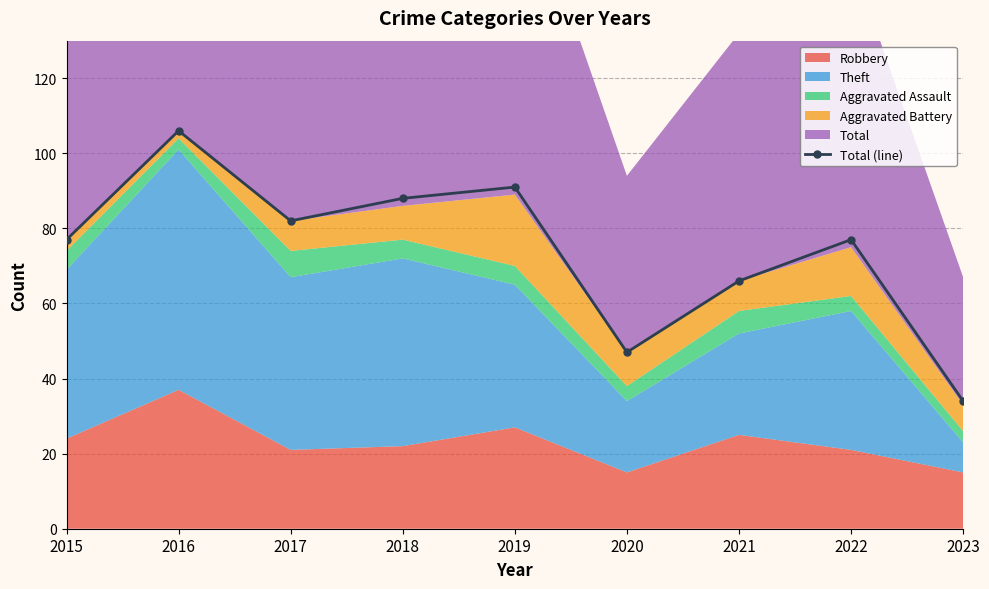

What is the change in value from 2020 to 2023?

-13